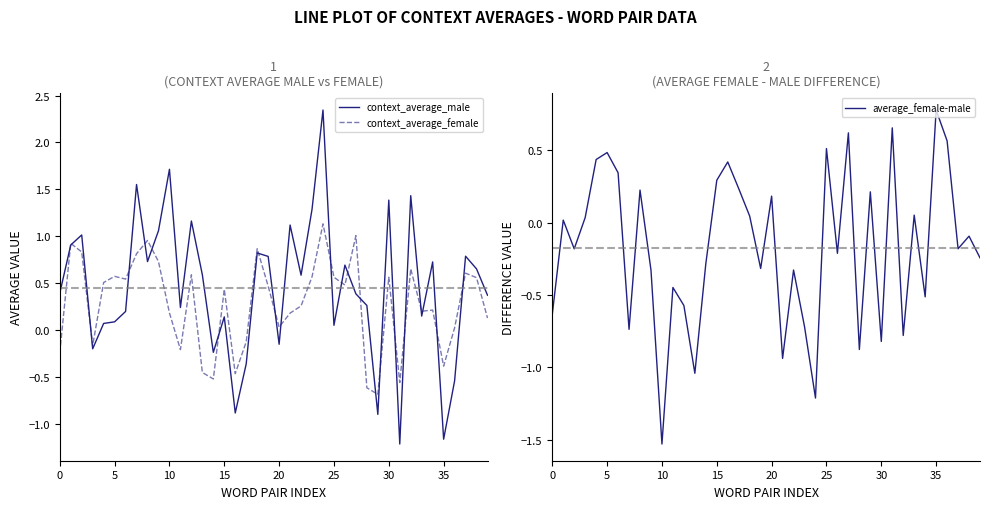

The context_average_female series shows 0.6 at 25. True or false?

True